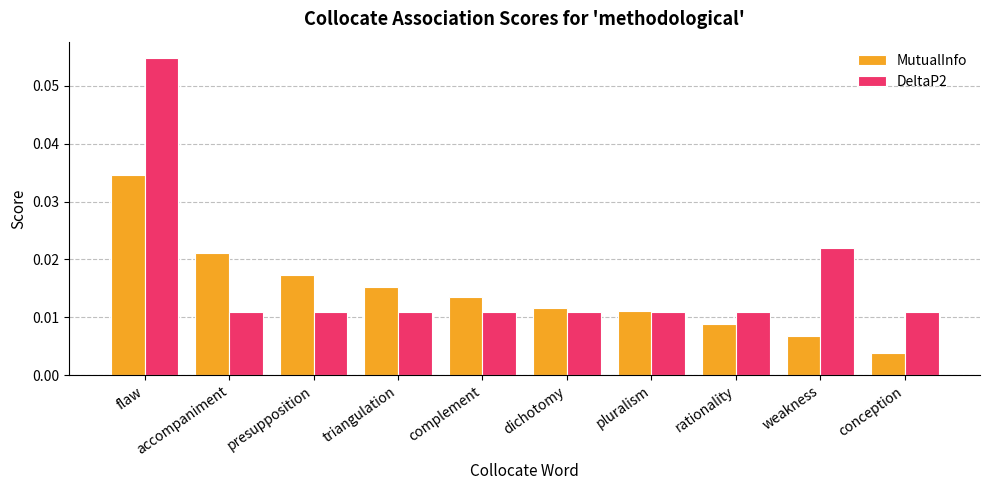

Which series has the widest spread of values?

DeltaP2